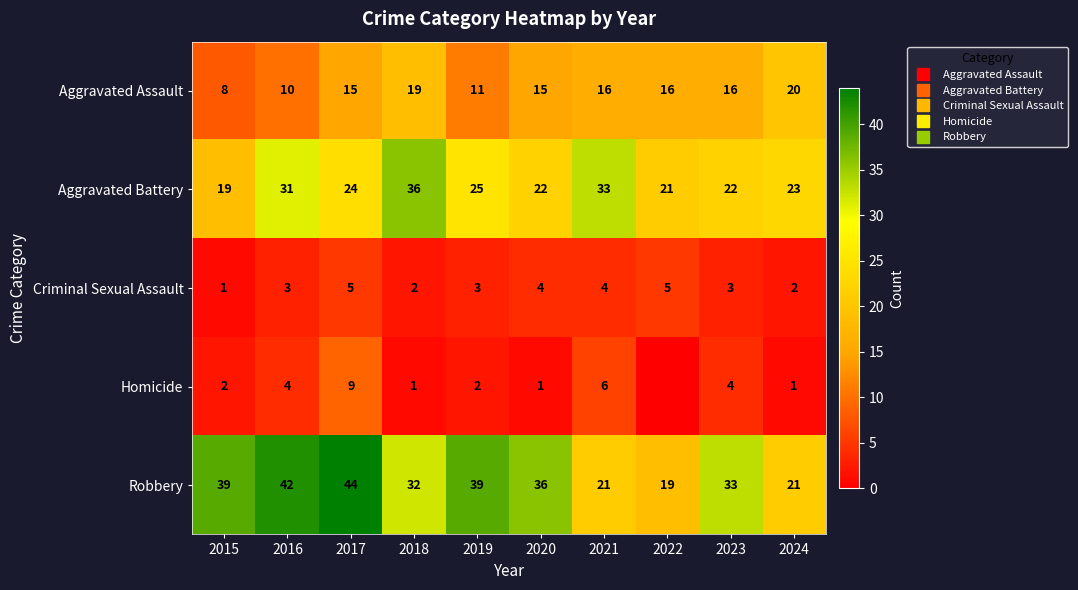

Is the value of Aggravated Assault at 2024 greater than the value of Homicide at 2022?

Yes